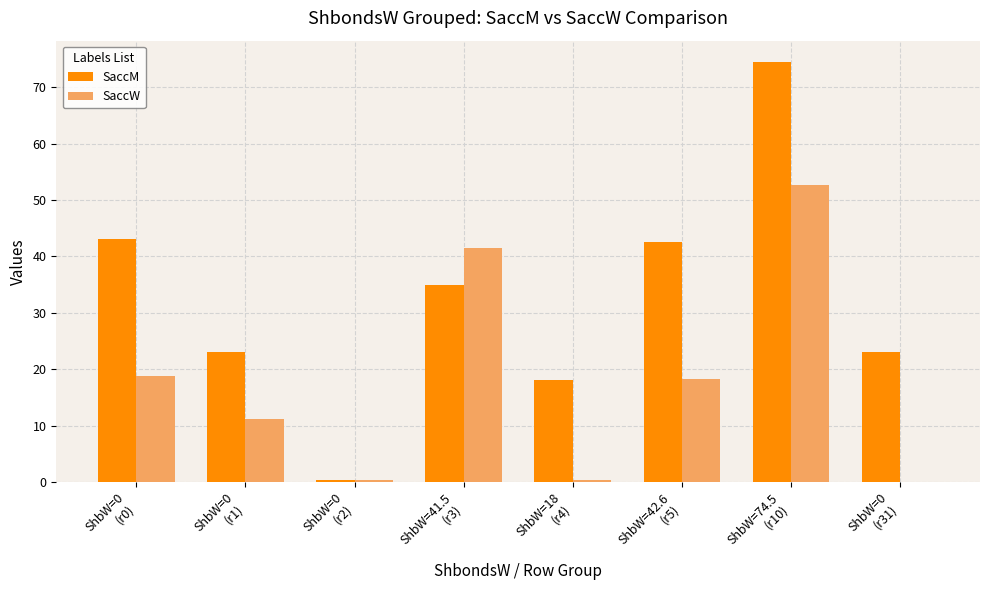

Which series has the largest total across all categories?

SaccM